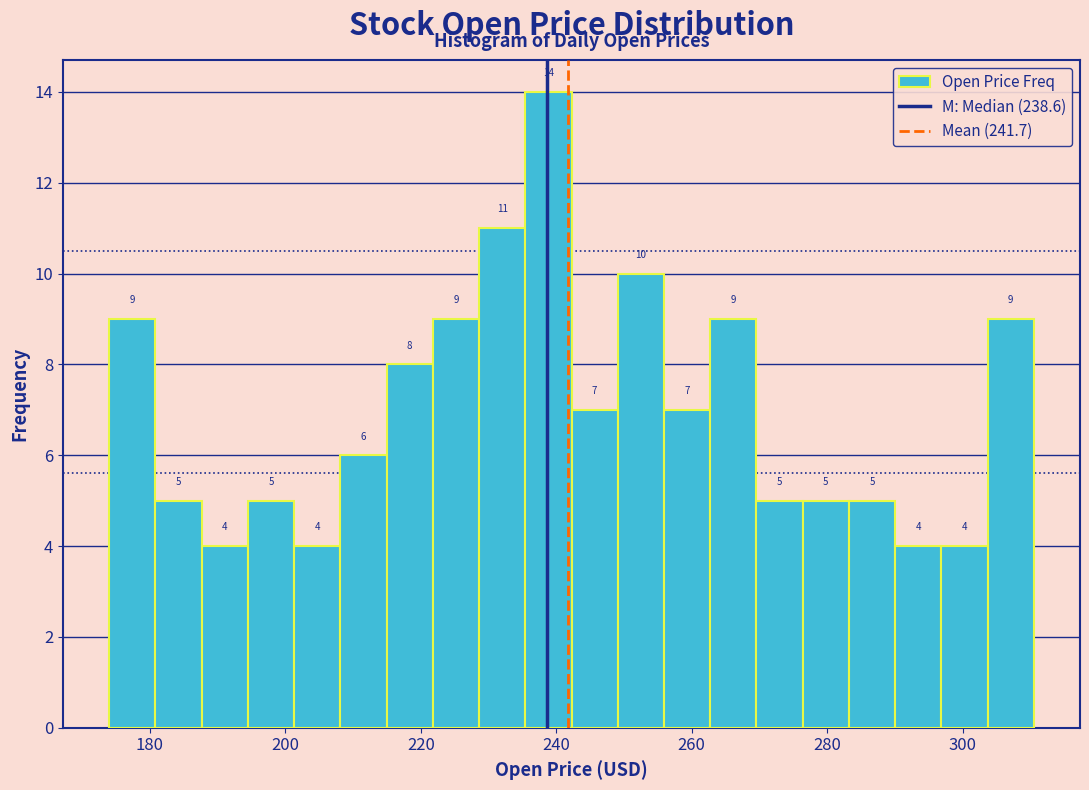

Read against the x-axis, roughly where is the centre of the tallest bar?

238